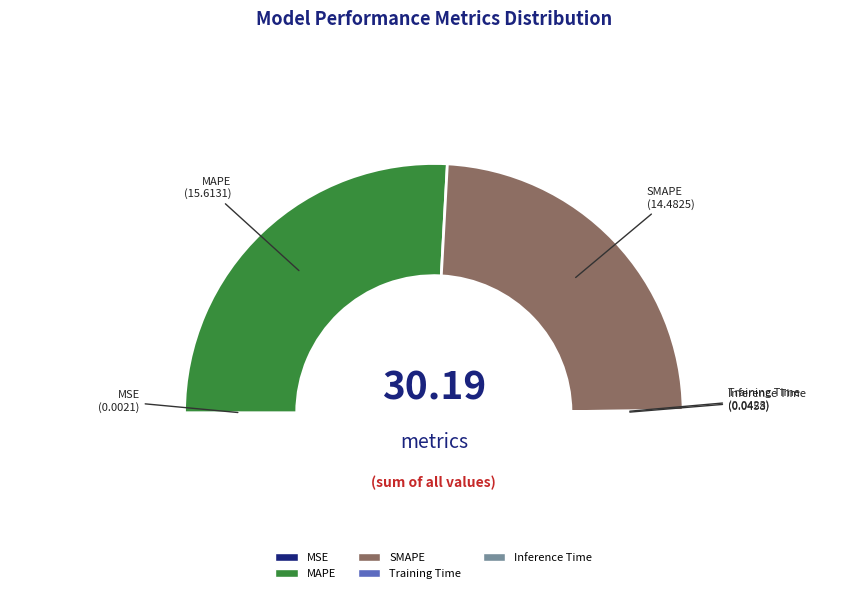

True or false: Training Time accounts for 1% of the total.

False